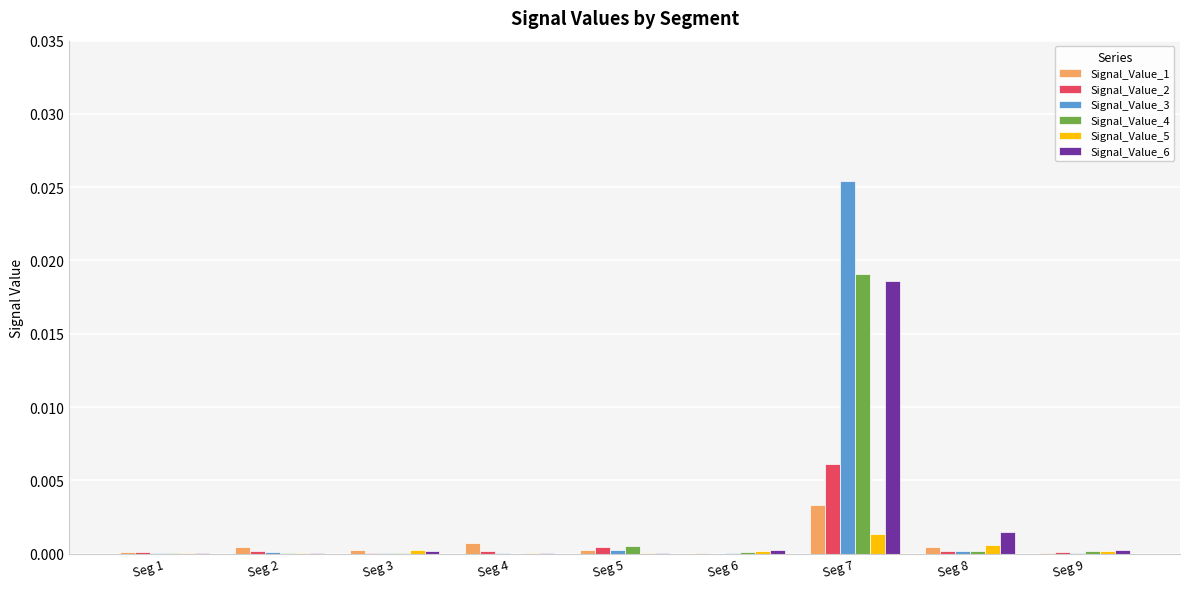

At which category is the sum across all series the highest?

Seg 7